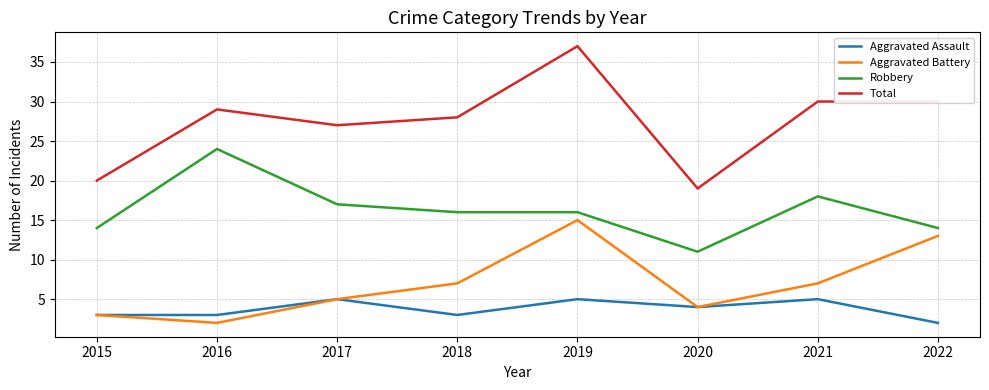

Does the chart have visible grid lines?

Yes